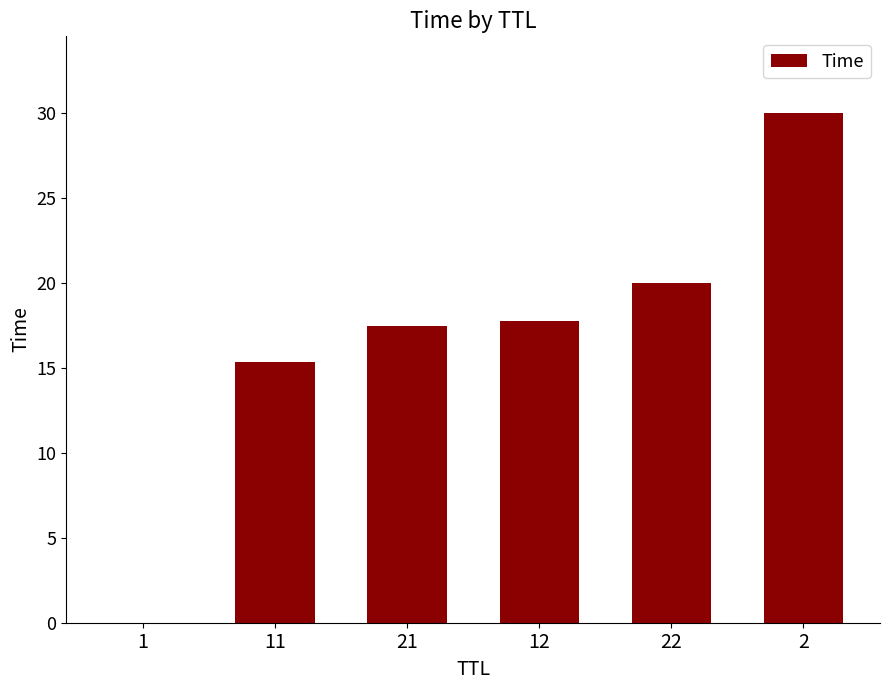

Count the number of values greater than 17.

4